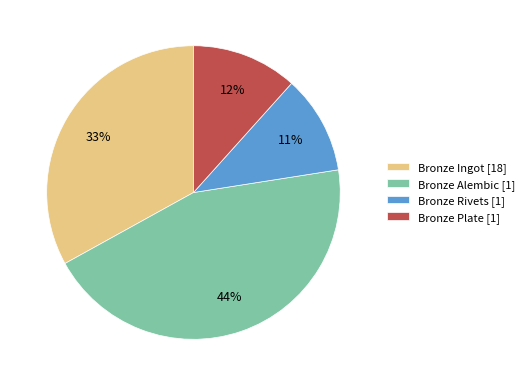

Rank the categories by value from lowest to highest.

Bronze Rivets [1], Bronze Plate [1], Bronze Ingot [18], Bronze Alembic [1]